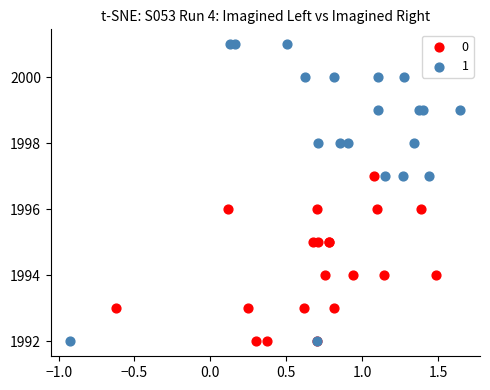

Which series has the largest Y range (max minus min)?

1